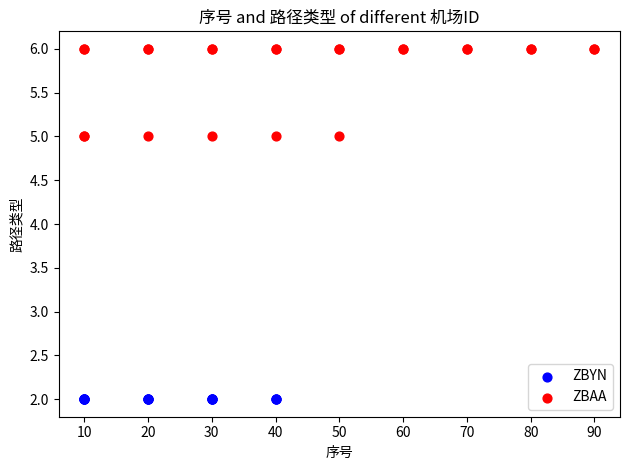

Which series contains the lowest Y value?

ZBYN